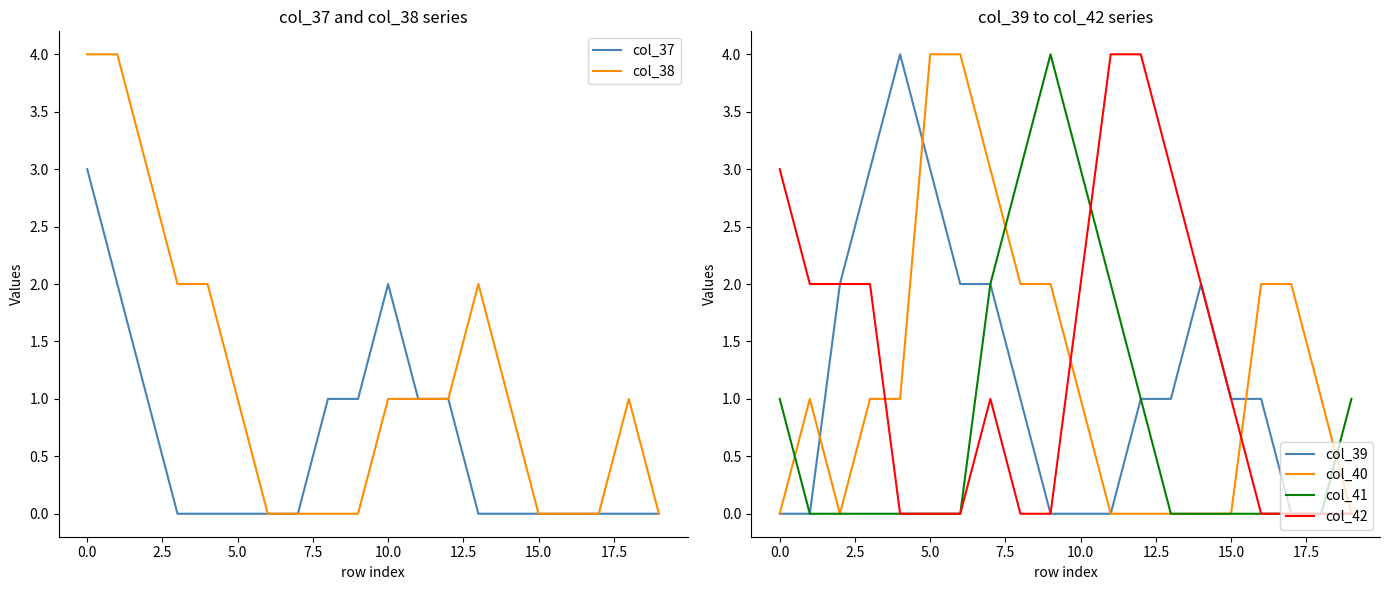

The value of col_39 at 15.0 is 3. True or false?

False